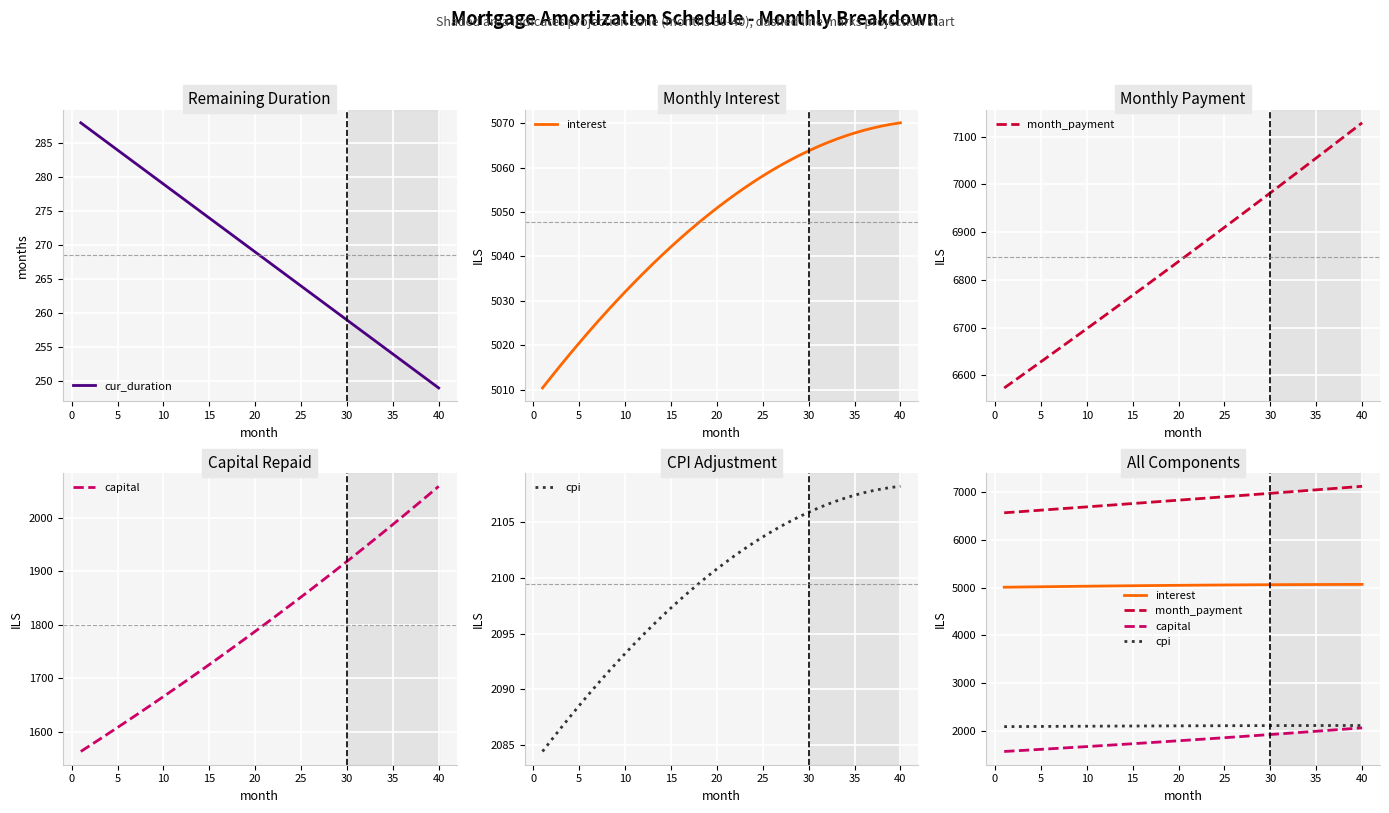

How many lines are shown in the chart?

5